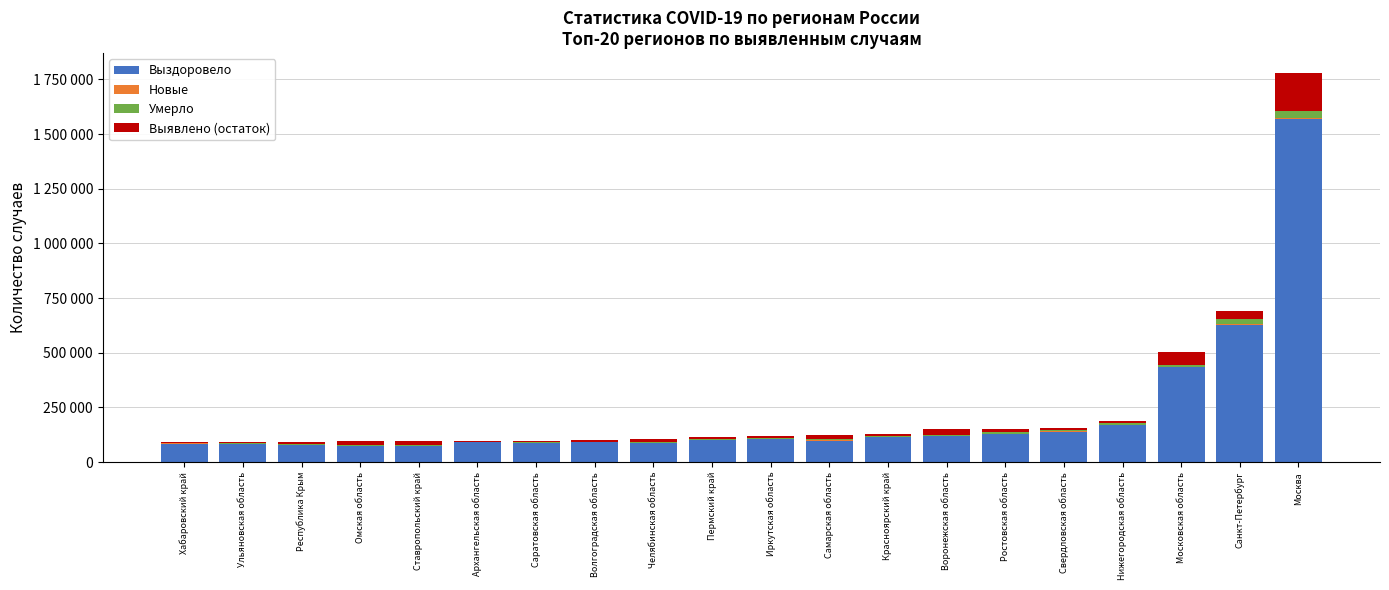

Which category has the highest value in the Выздоровело series?

Москва